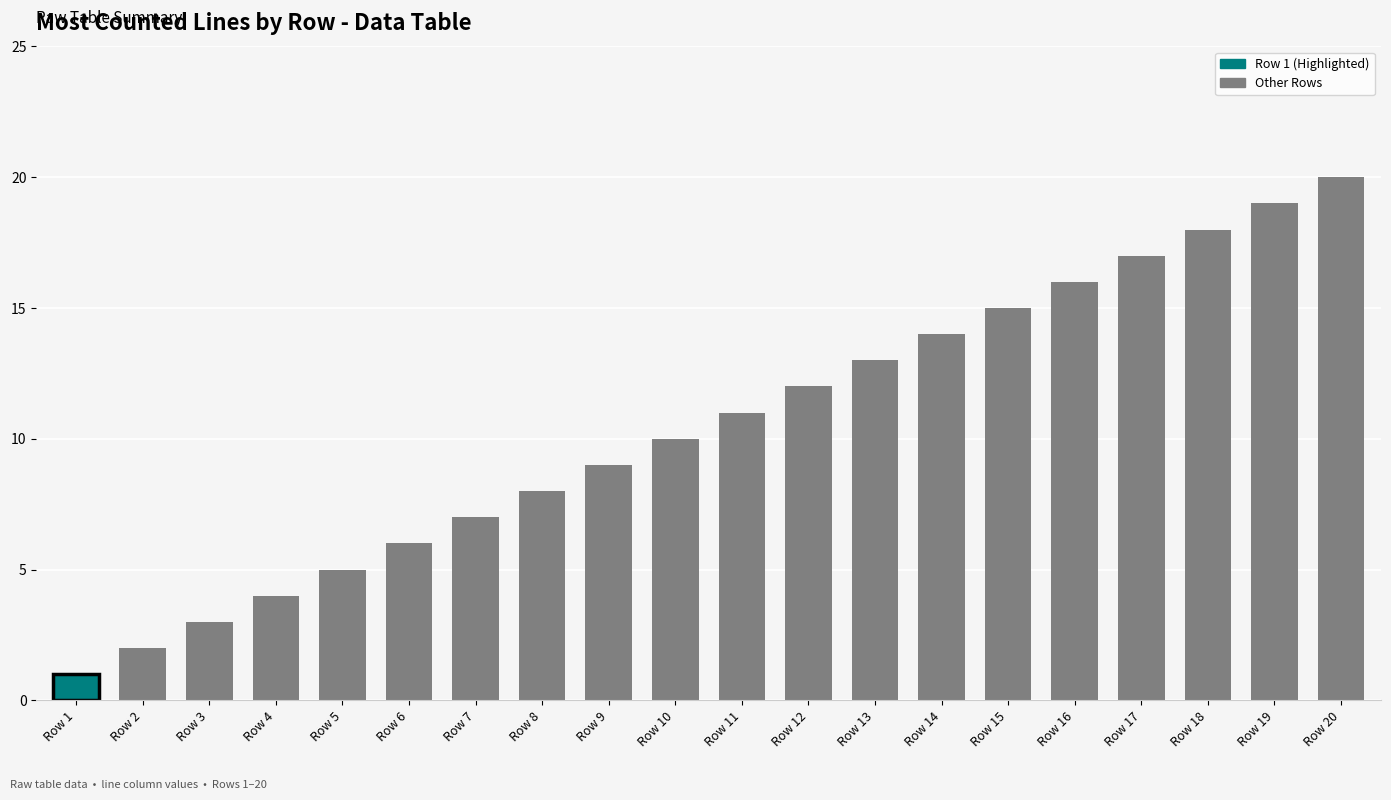

What is the value of the 2nd bar from the left?

2